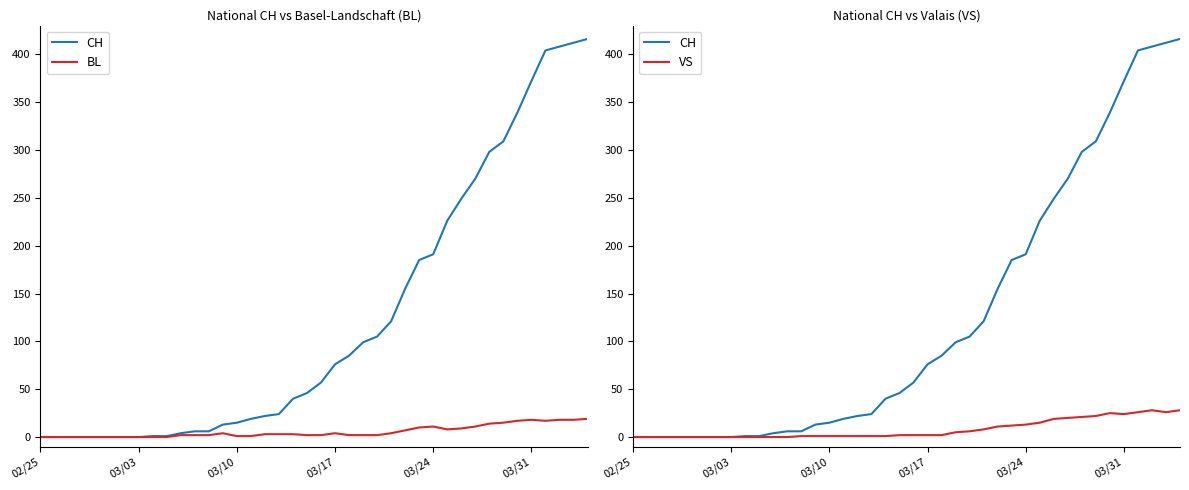

True or false: VS has a value of 1 at 20.

False